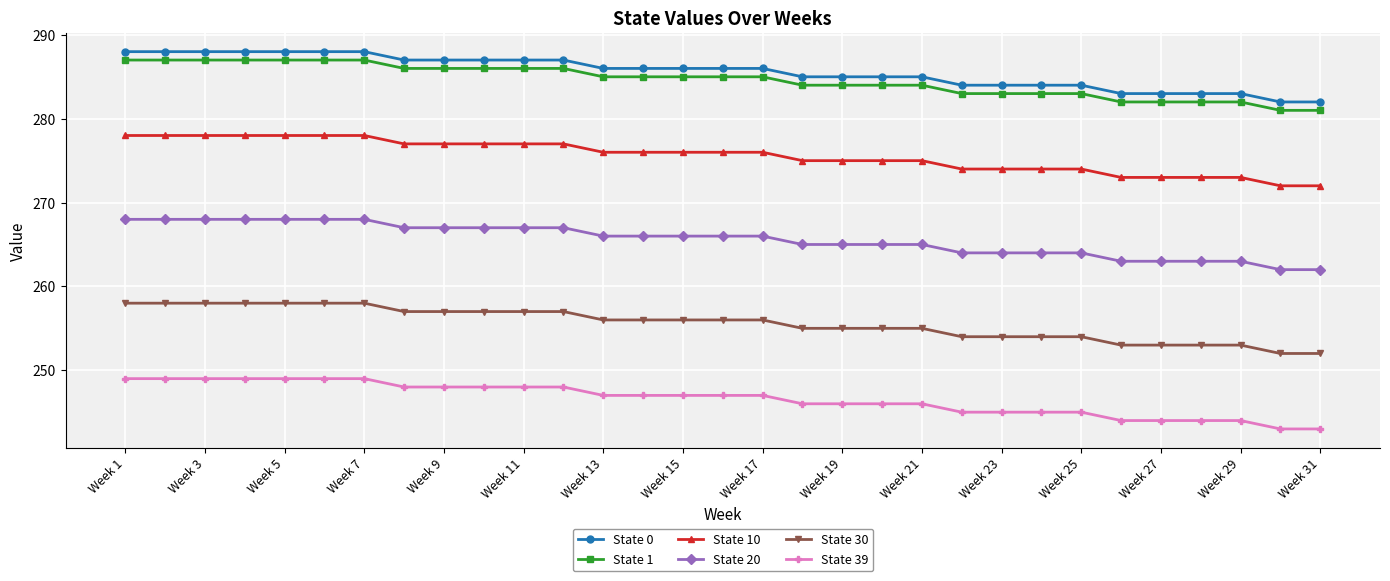

True or false: State 10 and State 0 cross at least once.

False